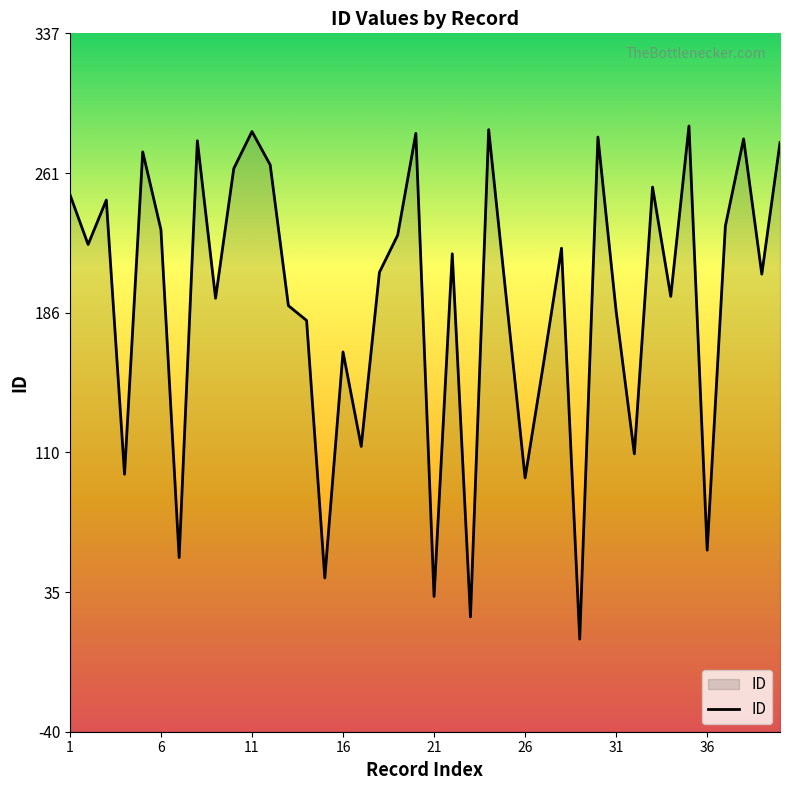

What is the greatest value displayed?

287